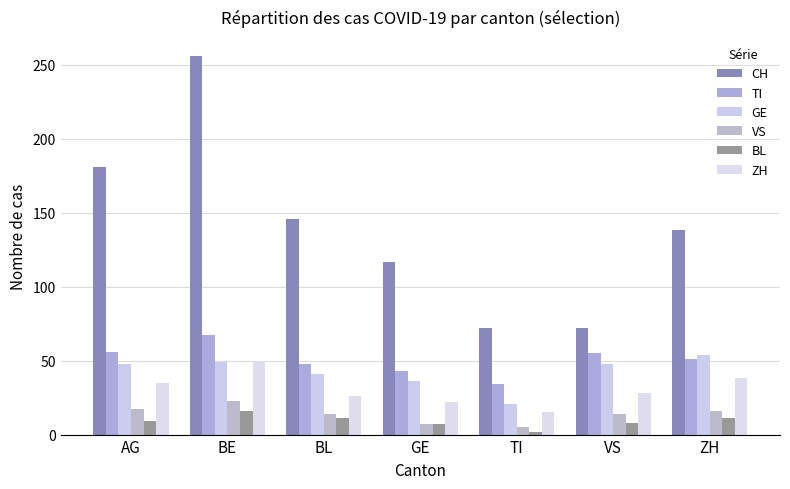

What are all the series names shown in the legend?

CH, TI, GE, VS, BL, ZH